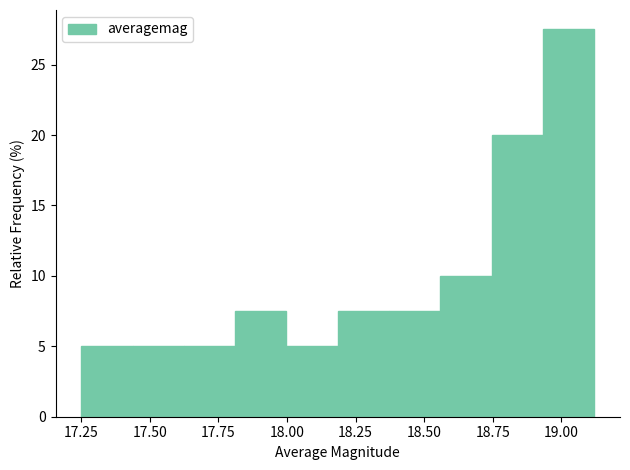

Read against the x-axis, roughly where is the centre of the tallest bar?

19.05